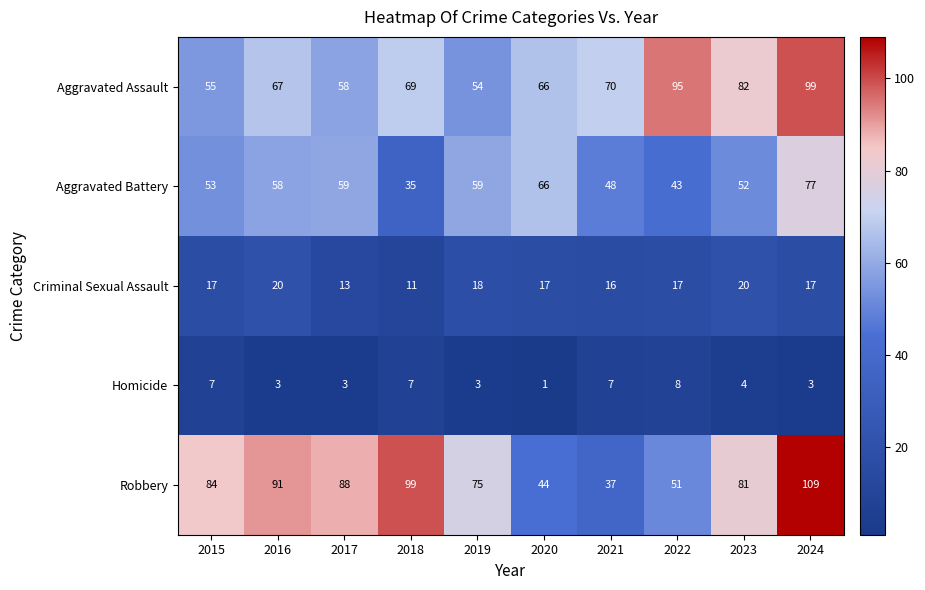

Which series has the widest spread of values?

Robbery